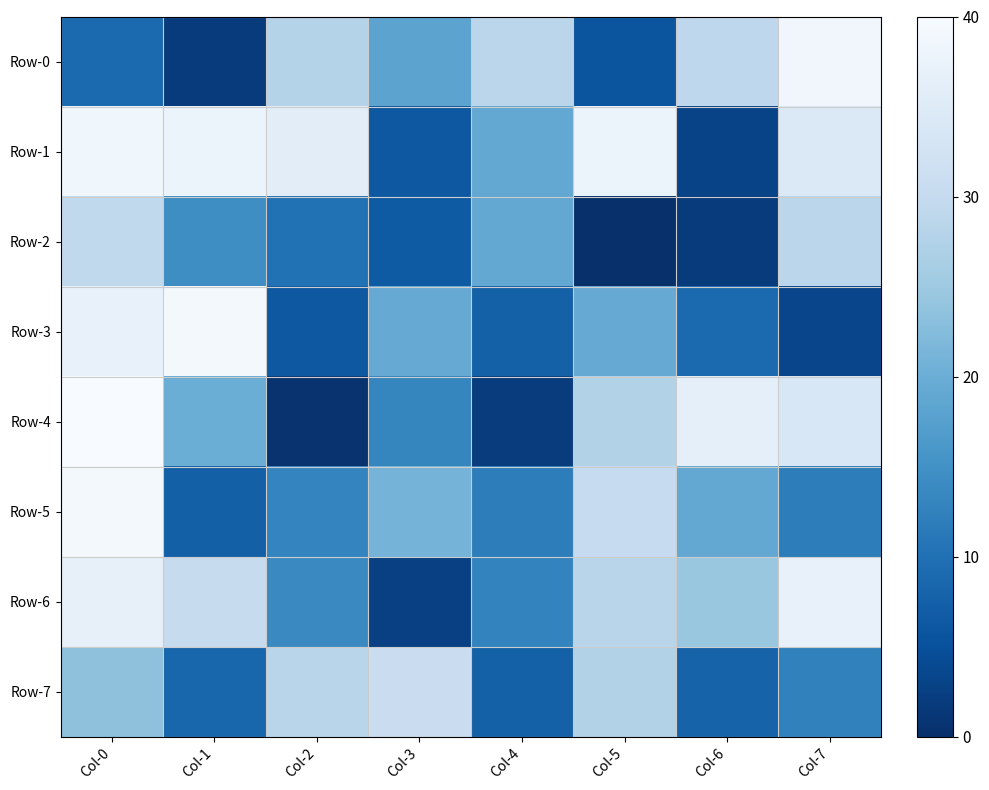

Reading right to left, list all the values displayed in this chart.

Row-0: Col-7=38.7	Col-6=29.0	Col-5=5.7	Col-4=28.7	Col-3=18.2	Col-2=27.7	Col-1=1.8	Col-0=8.9
Row-1: Col-7=34.5	Col-6=3.0	Col-5=37.6	Col-4=19.1	Col-3=6.2	Col-2=35.9	Col-1=37.5	Col-0=38.6
Row-2: Col-7=28.7	Col-6=1.8	Col-5=0.0	Col-4=19.0	Col-3=6.6	Col-2=10.0	Col-1=14.4	Col-0=29.4
Row-3: Col-7=3.3	Col-6=8.9	Col-5=19.4	Col-4=7.6	Col-3=19.4	Col-2=6.2	Col-1=39.1	Col-0=37.1
Row-4: Col-7=33.8	Col-6=36.4	Col-5=27.6	Col-4=2.0	Col-3=13.2	Col-2=0.5	Col-1=19.9	Col-0=40.0
Row-5: Col-7=12.0	Col-6=19.0	Col-5=30.1	Col-4=11.9	Col-3=21.0	Col-2=13.0	Col-1=7.4	Col-0=39.3
Row-6: Col-7=36.9	Col-6=24.6	Col-5=28.3	Col-4=12.8	Col-3=2.6	Col-2=13.8	Col-1=30.3	Col-0=36.8
Row-7: Col-7=12.5	Col-6=7.9	Col-5=27.5	Col-4=7.6	Col-3=30.8	Col-2=28.4	Col-1=8.4	Col-0=23.6